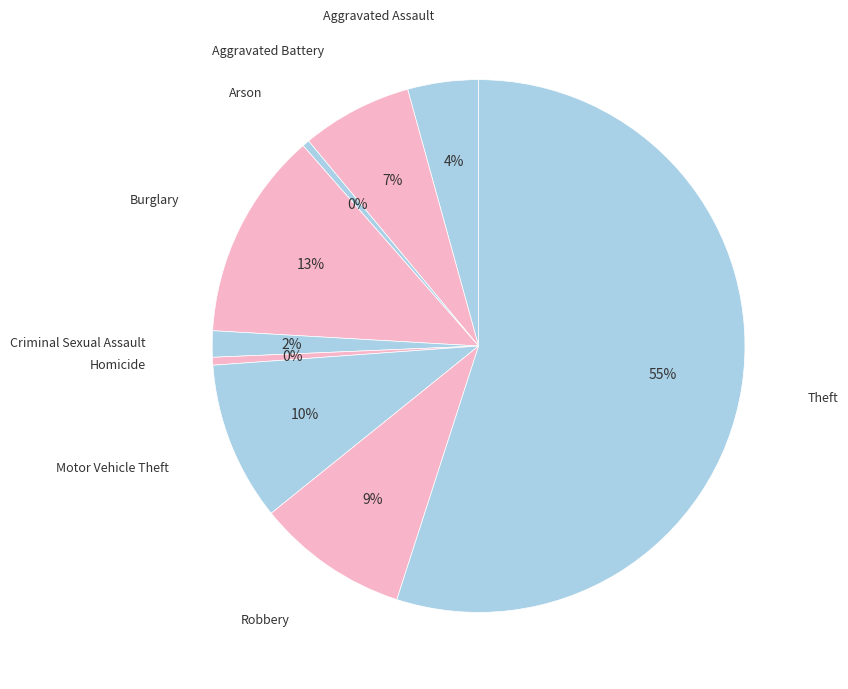

To the nearest percent, what is the difference between the largest and smallest slice percentages?

55%